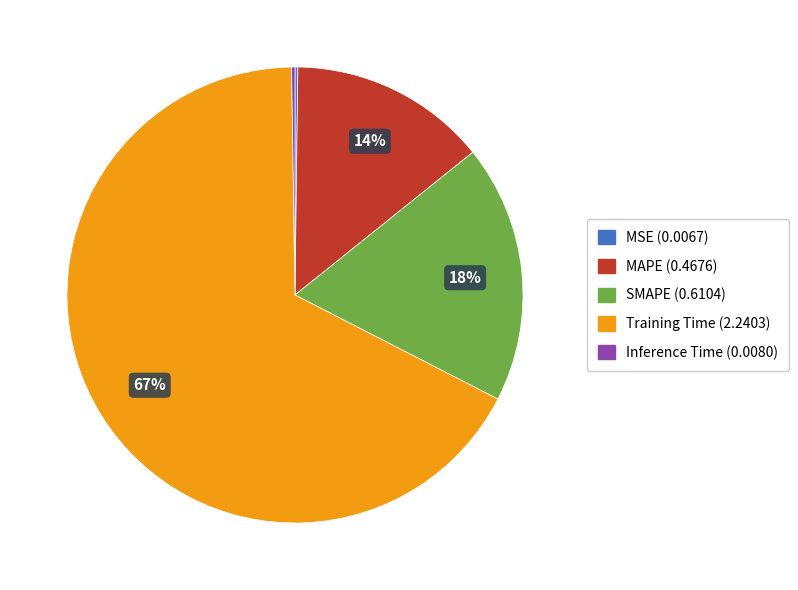

What is the majority slice?

Training Time